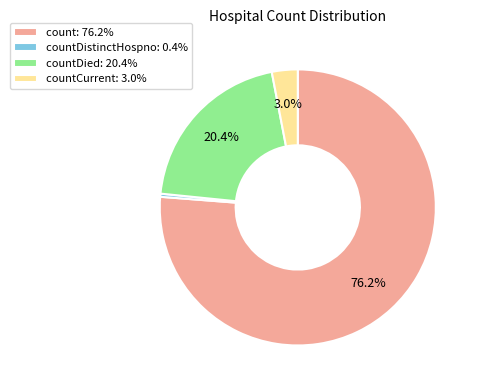

Between count: 76.2% and countCurrent: 3.0%, which is larger?

count: 76.2%